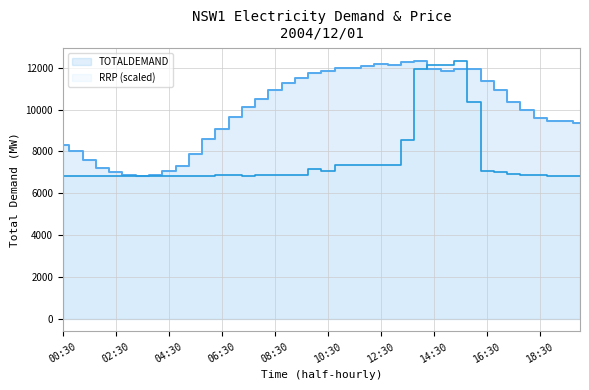

True or false: RRP has more than 0 interior local peaks.

True